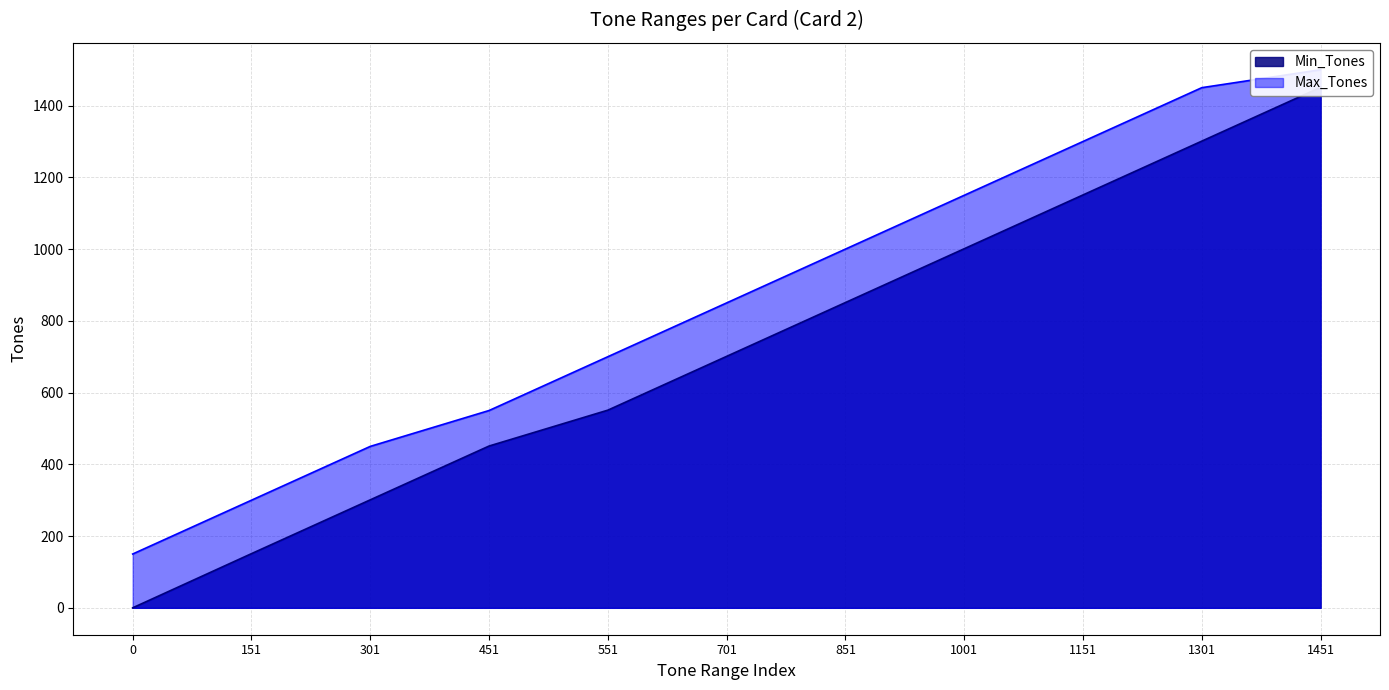

Count the Min_Tones values in the range 301 to 1151.

7